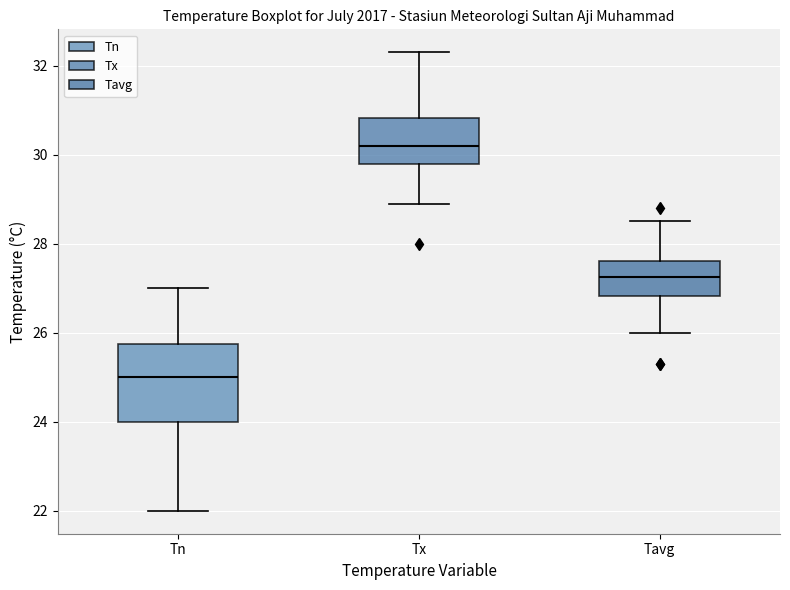

Which box has the lowest median line?

Tn